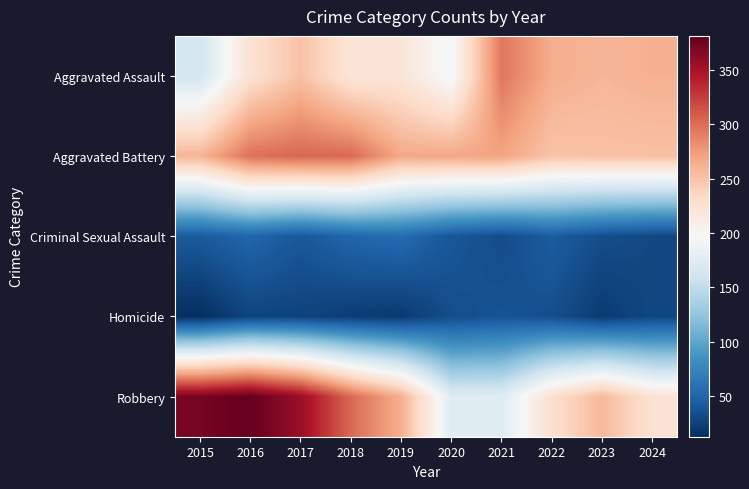

Rank the series by their maximum value, from lowest to highest.

Homicide, Criminal Sexual Assault, Aggravated Assault, Aggravated Battery, Robbery